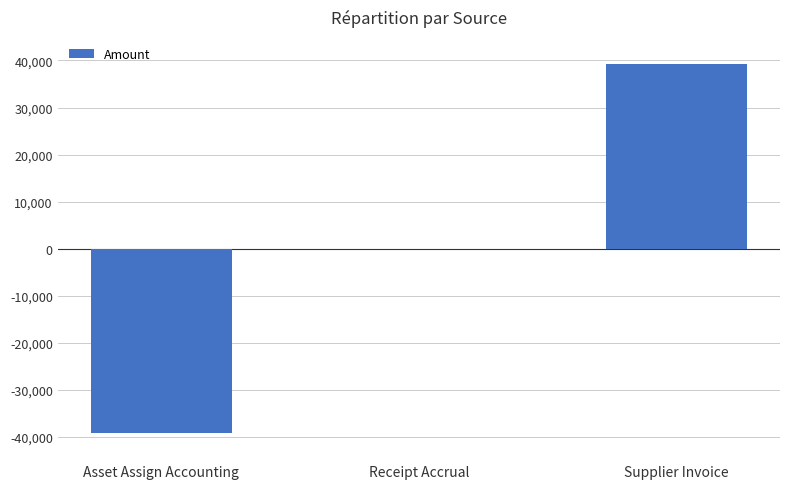

The chart shows a value of 39192.5 at Supplier Invoice. True or false?

True